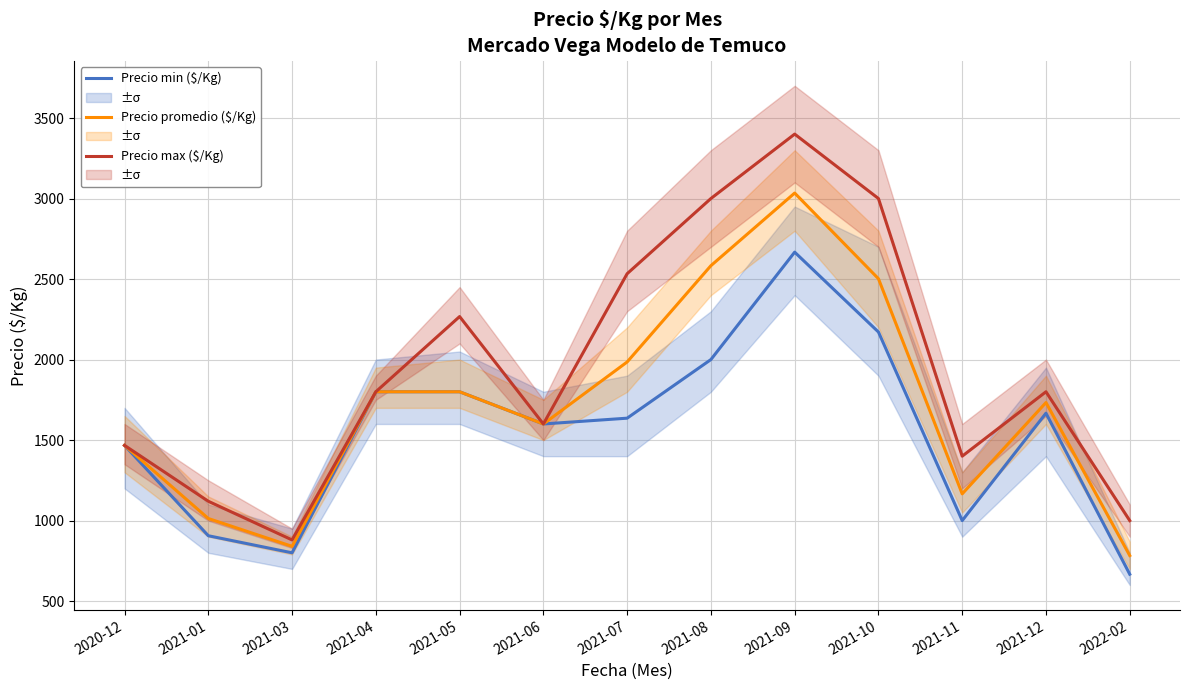

Which series has the widest spread of values?

Precio max ($/Kg)